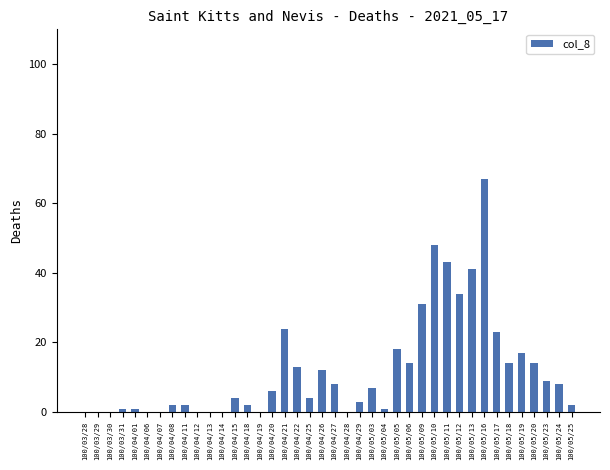

How many data points does each series have?

40